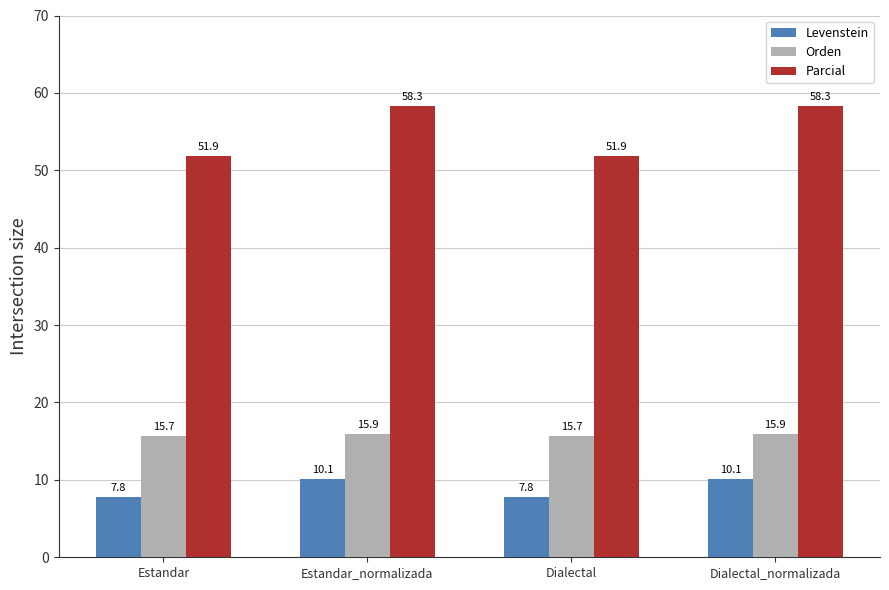

Reading left to right, list all the values displayed in this chart.

Levenstein: 7.8	10.1	7.8	10.1
Orden: 15.7	15.9	15.7	15.9
Parcial: 51.9	58.3	51.9	58.3